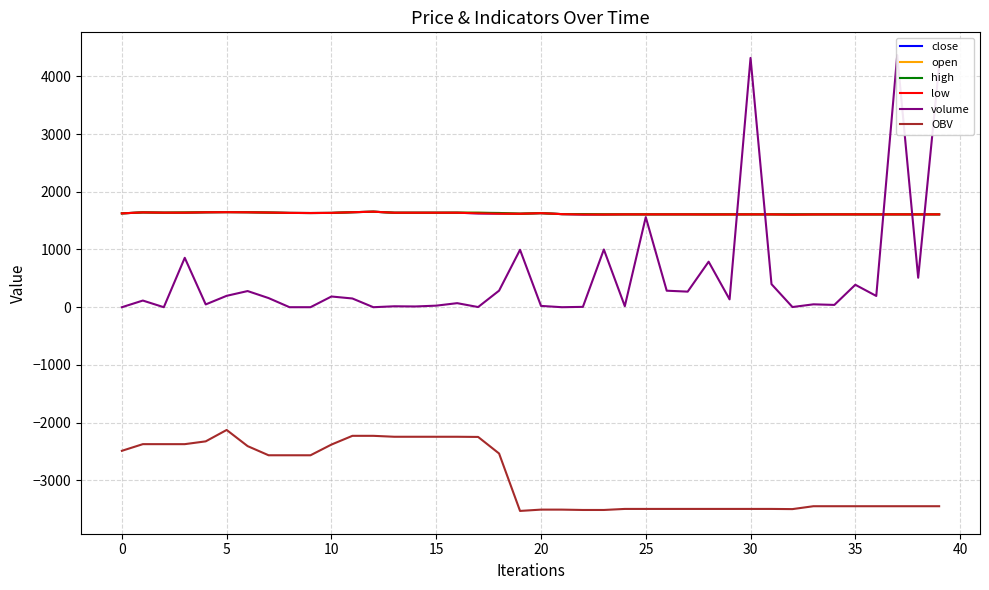

What is the minimum value for low?

1604.0